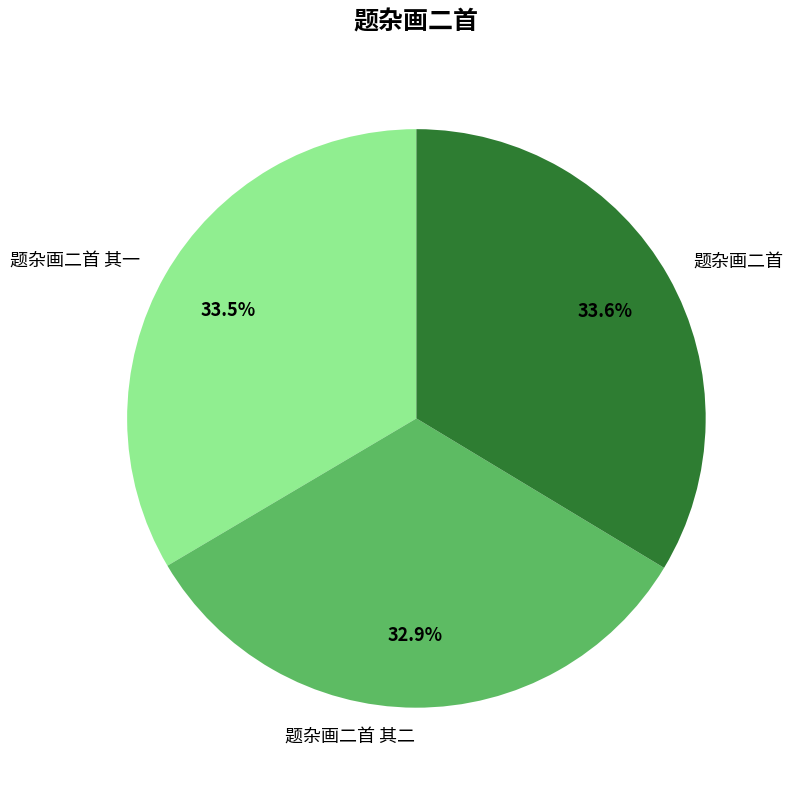

To the nearest percent, what portion does 题杂画二首 represent?

34%